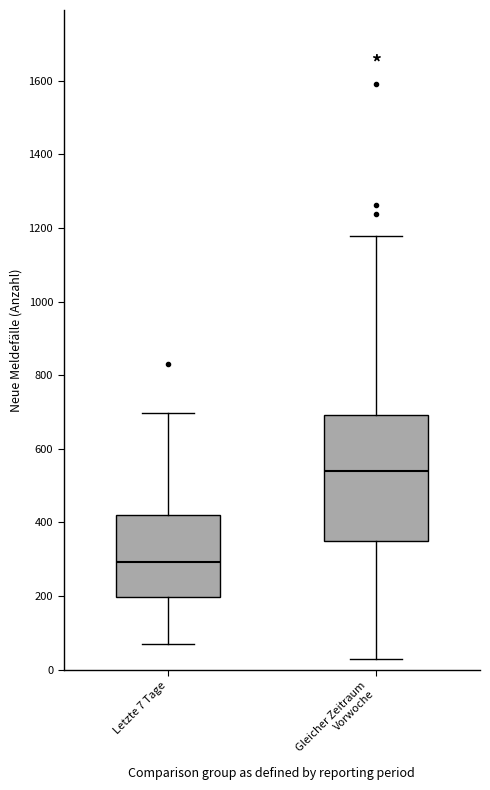

Reading left to right, transcribe this box plot: for each box, give where its median line is, the range the box spans, and where its two whiskers end, as read against the y-axis. The values are not printed on the chart, so give them approximately, as read against the axis.

Letzte 7 Tage: median 300, box 200 to 420, whiskers 80 to 700
Gleicher Zeitraum Vorwoche: median 540, box 340 to 700, whiskers 20 to 1180